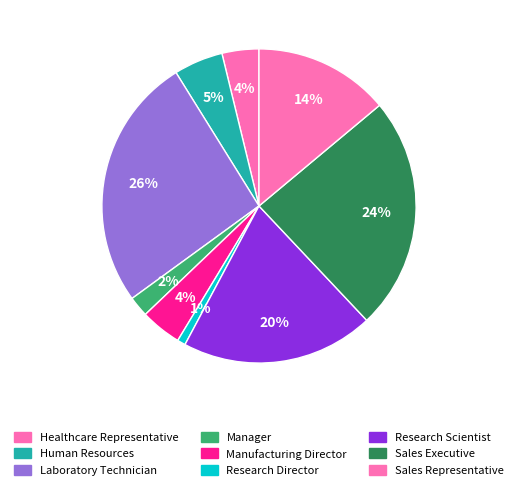

How many slices are in this pie chart?

9